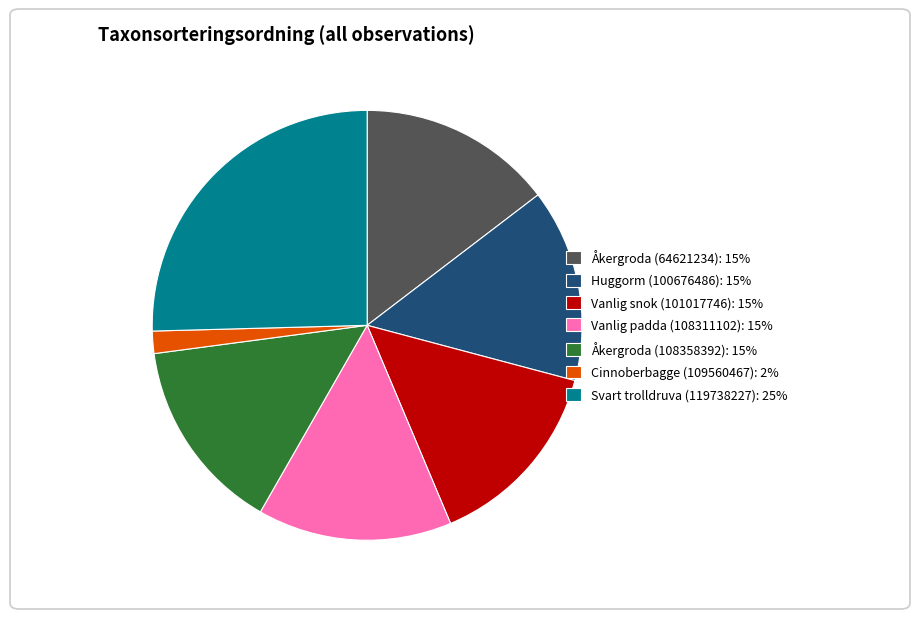

Do Huggorm (100676486) and Vanlig padda (108311102) together represent more than half of the pie?

No